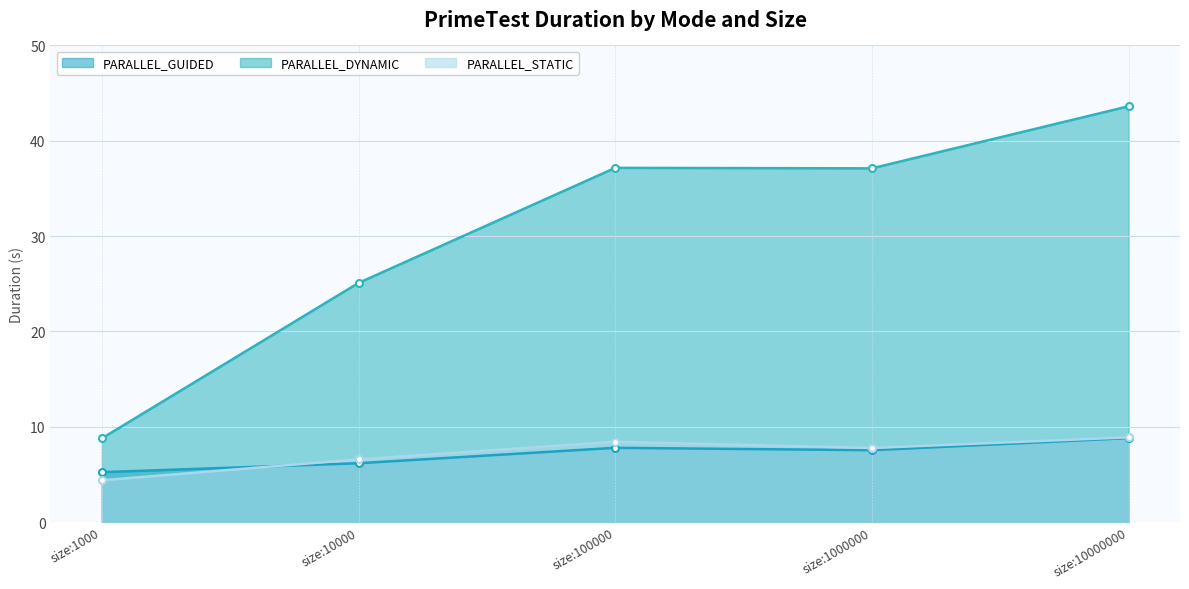

Rank the series at size:100000 from lowest to highest value.

PARALLEL_GUIDED, PARALLEL_STATIC, PARALLEL_DYNAMIC